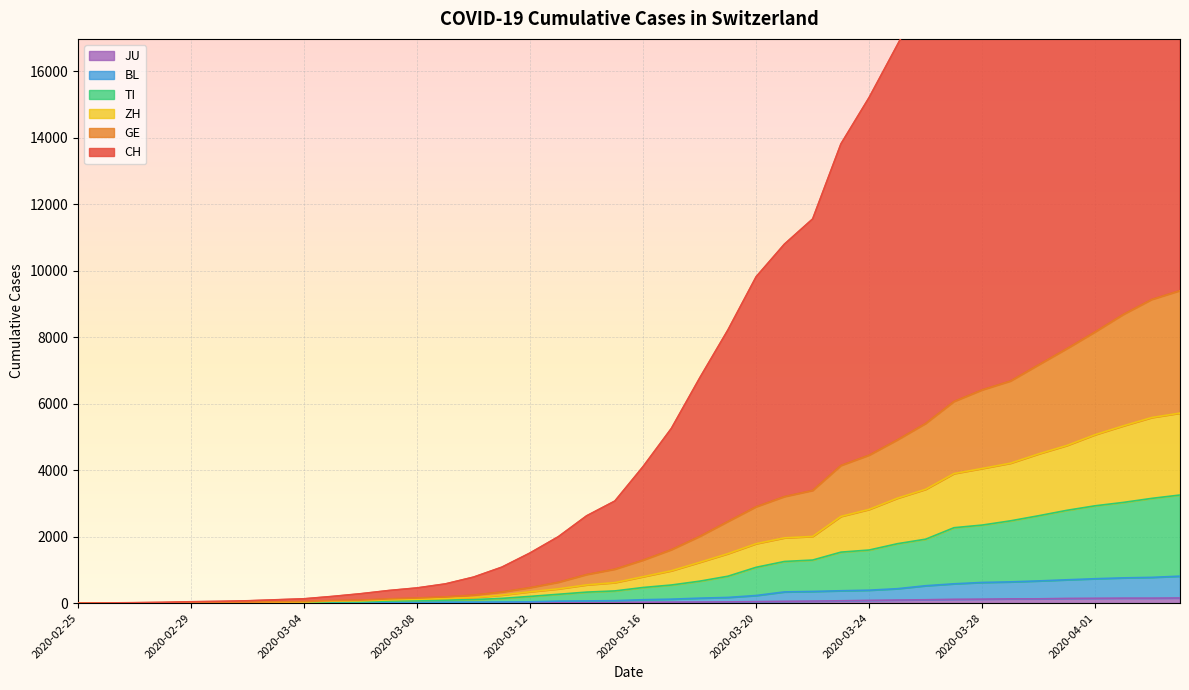

What is the label of the 30th point from the left?

2020-03-25